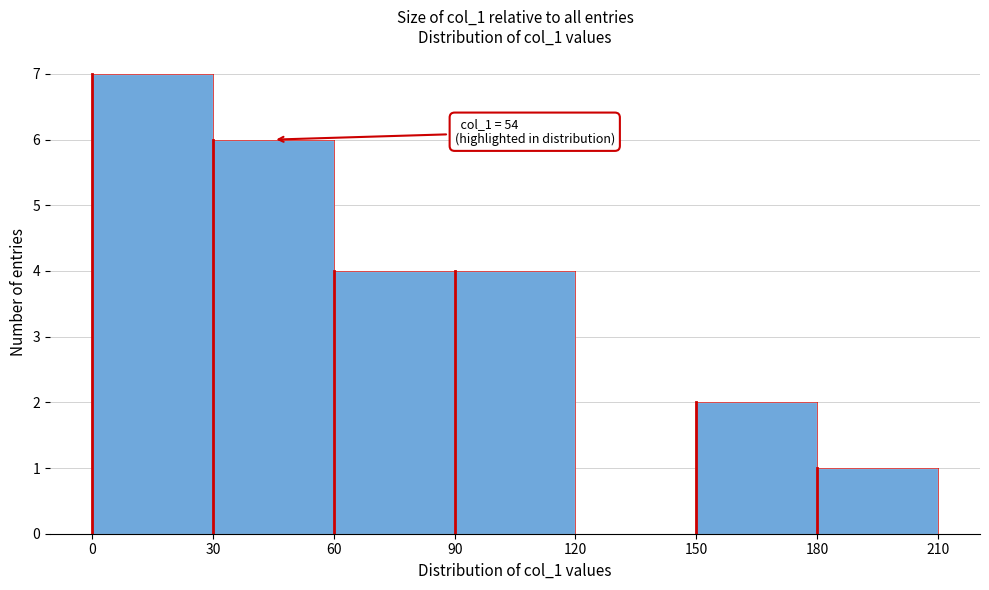

Which range on the x-axis has the tallest bar?

0 to 30